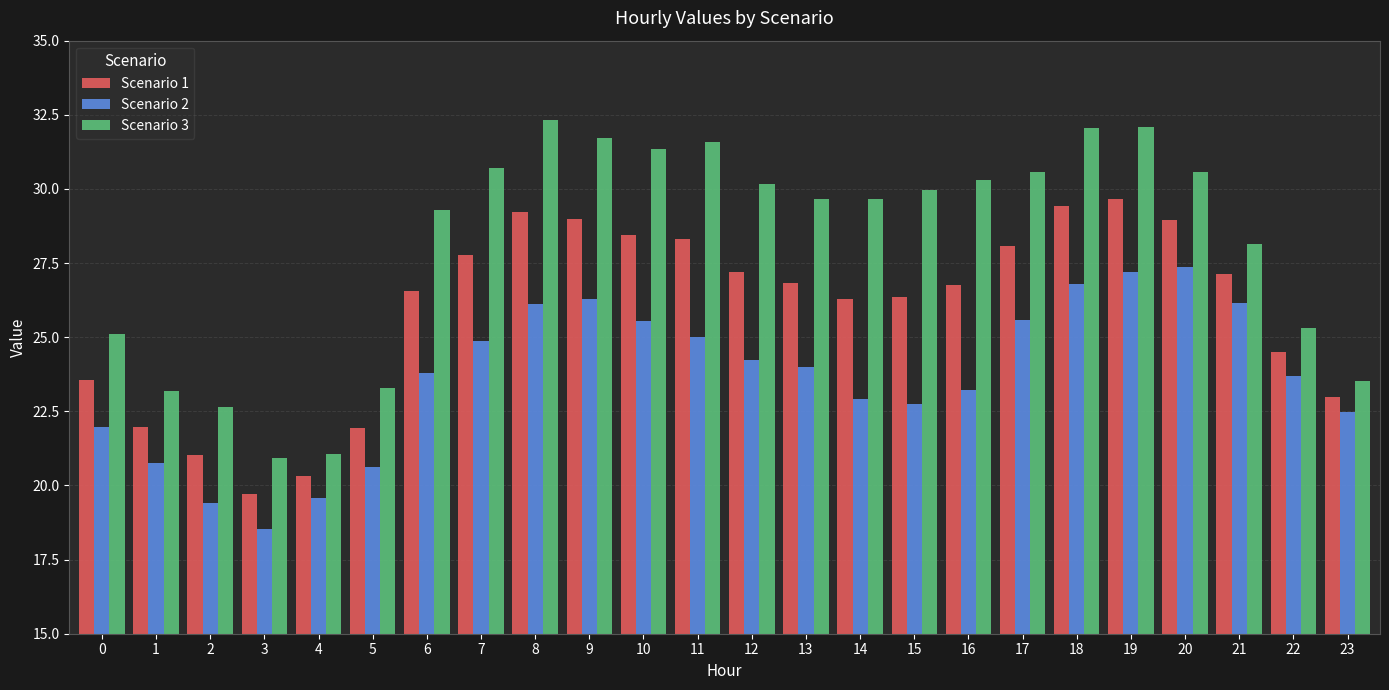

True or false: Scenario 3 has a value of 32.1 at 19.

True